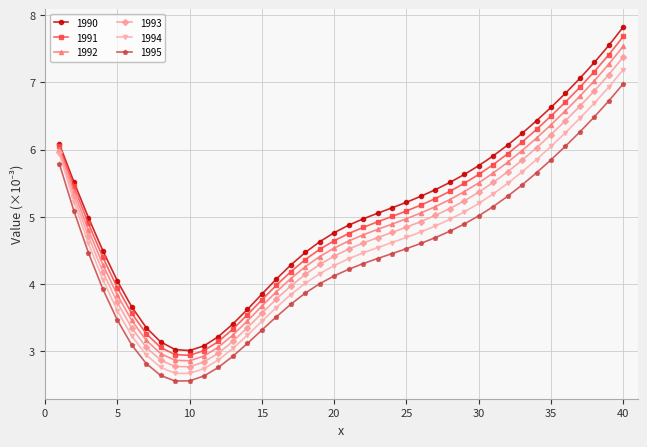

List the series in order of their overall mean, lowest first.

1995, 1994, 1993, 1992, 1991, 1990